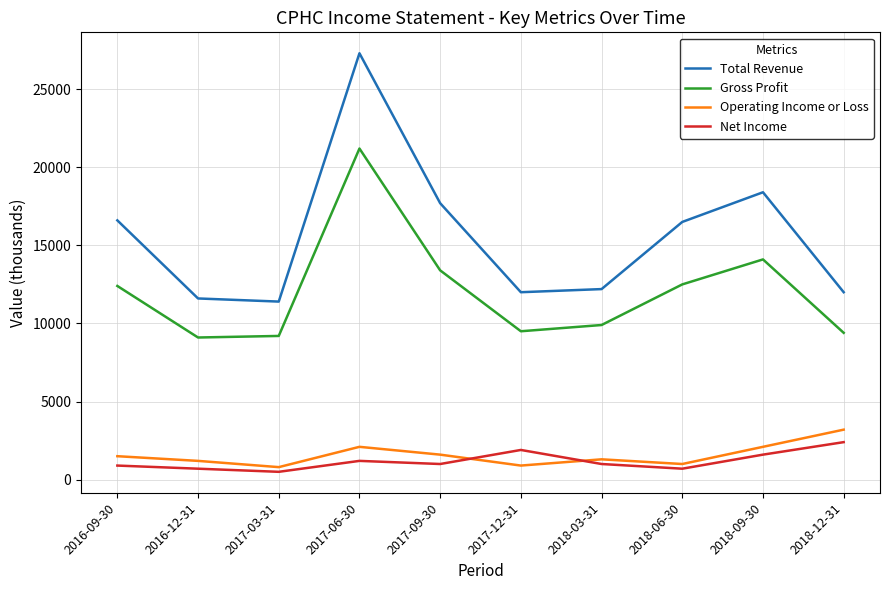

Which series has the widest spread of values?

Total Revenue